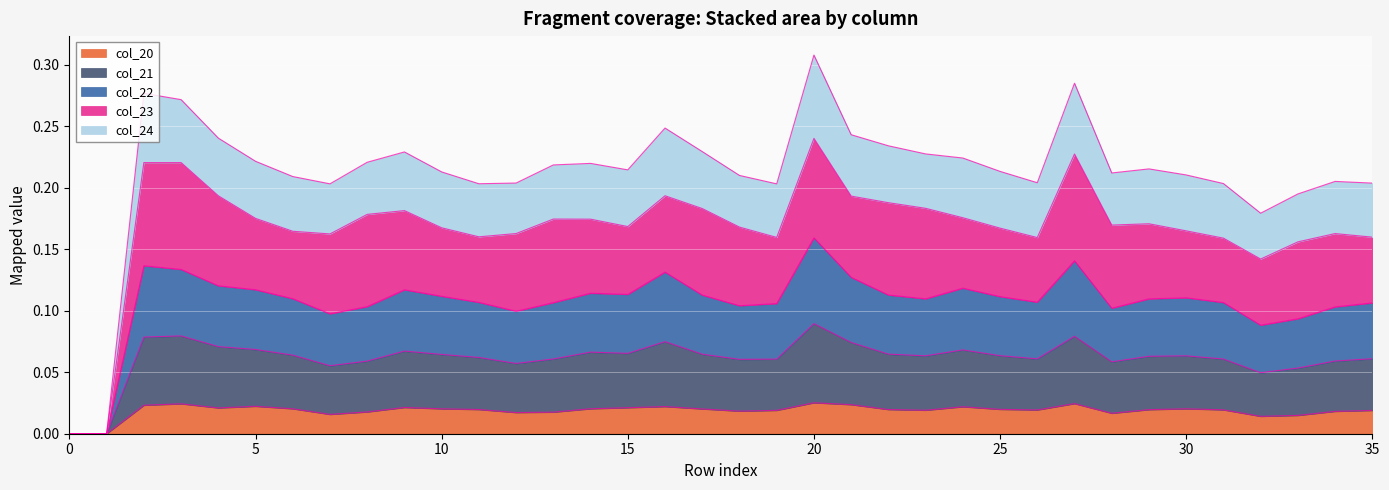

At which category is the sum across all series the highest?

20